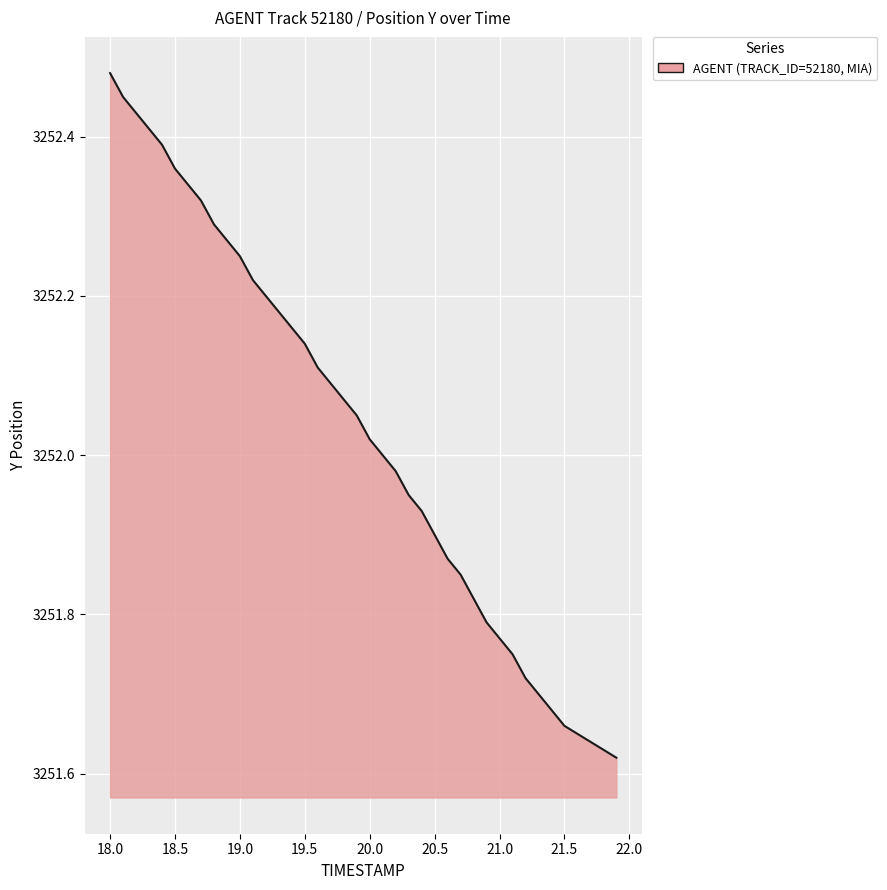

Is this an area chart (filled region under the line)?

Yes